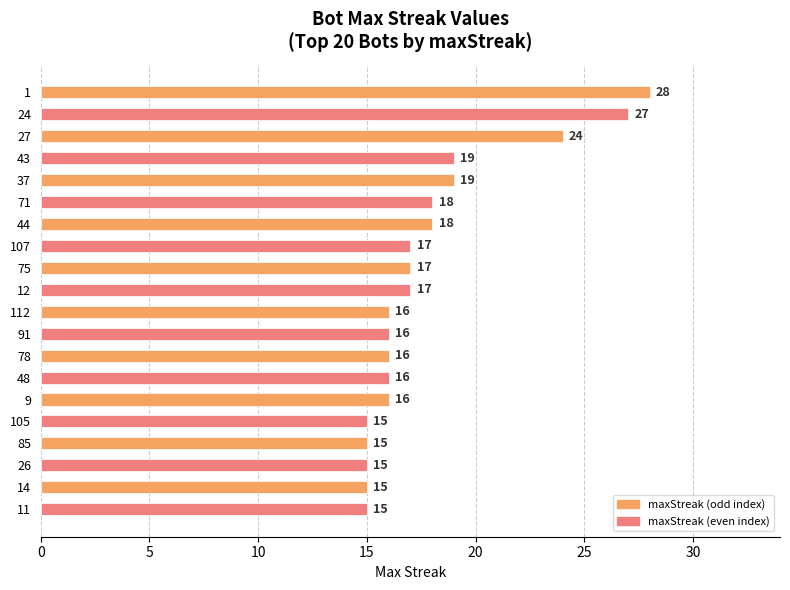

How many series are shown in this chart?

1